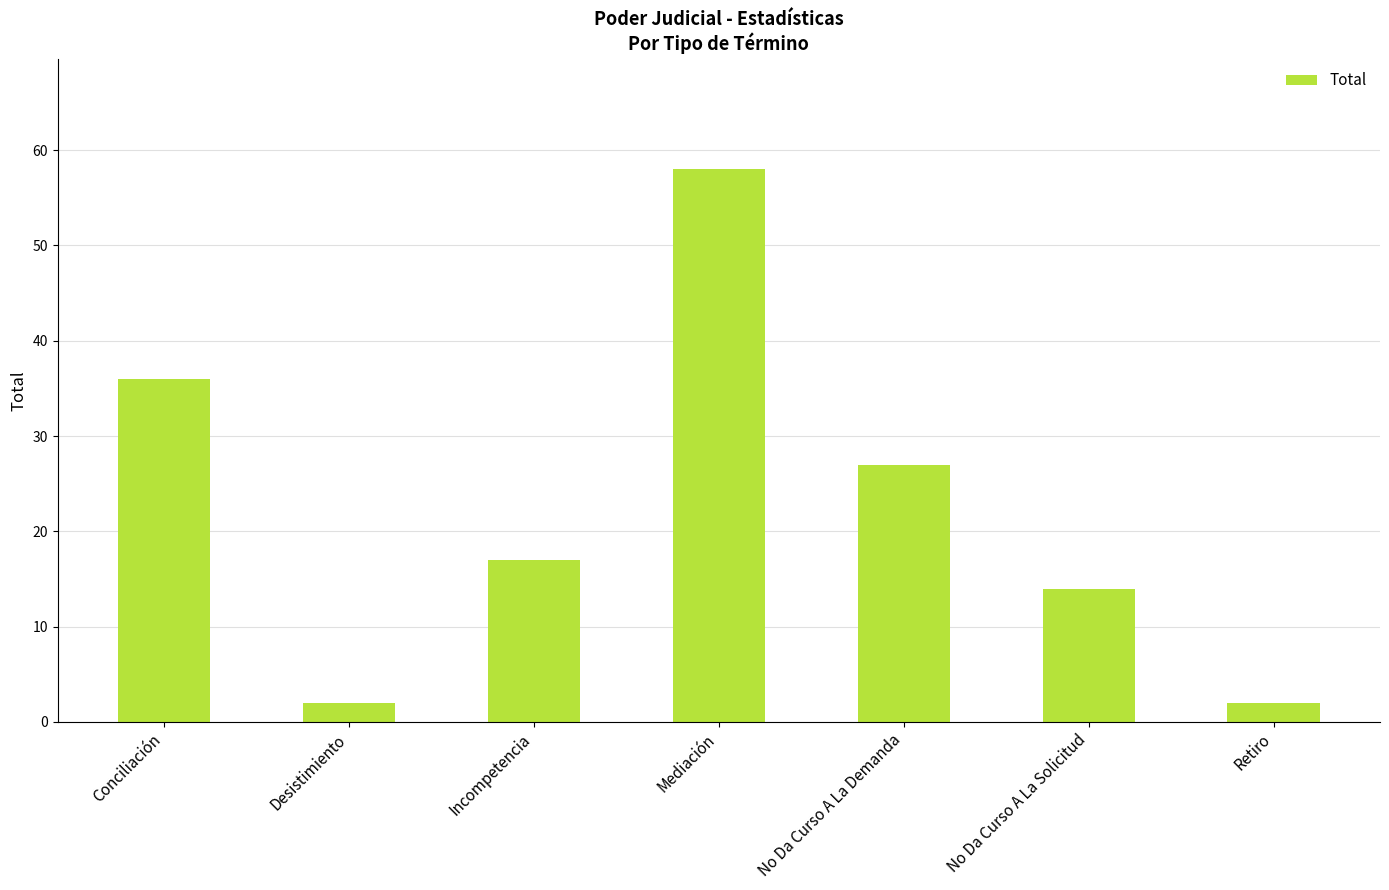

What is the sum of all values?

156